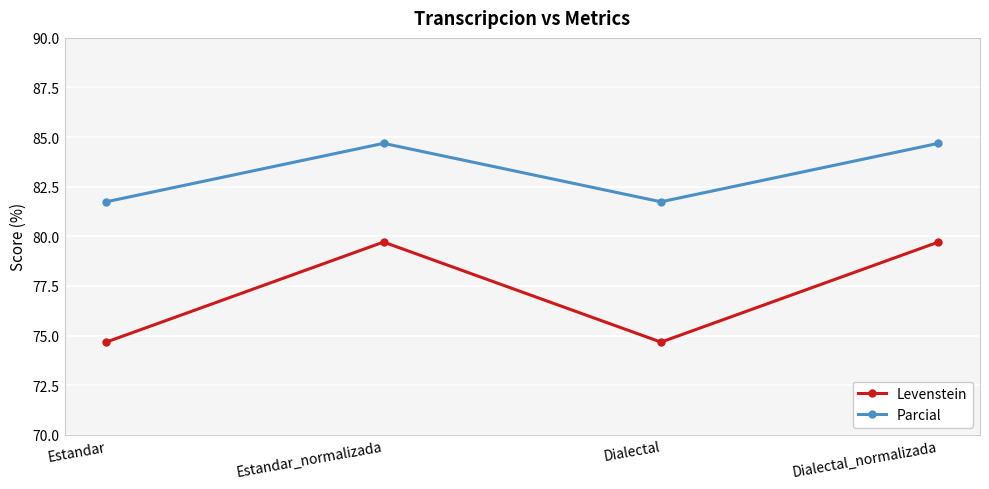

True or false: Parcial and Levenstein cross at least once.

False